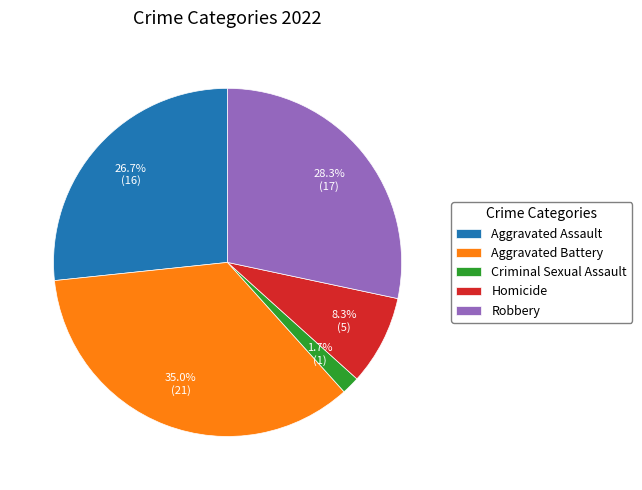

Rank the categories by value from lowest to highest.

Criminal Sexual Assault, Homicide, Aggravated Assault, Robbery, Aggravated Battery